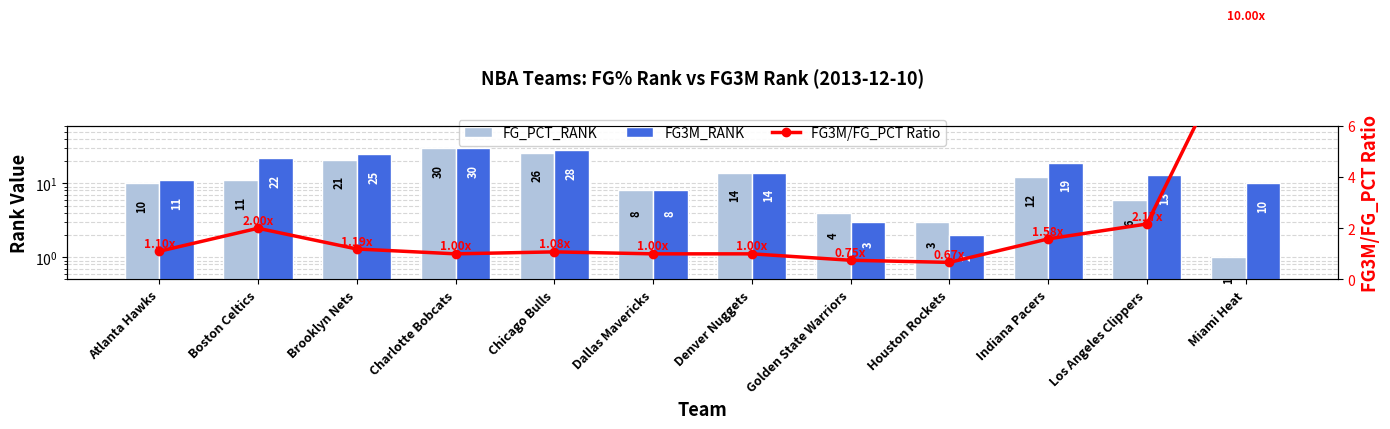

At which label does FG3M_RANK reach its minimum?

Houston Rockets